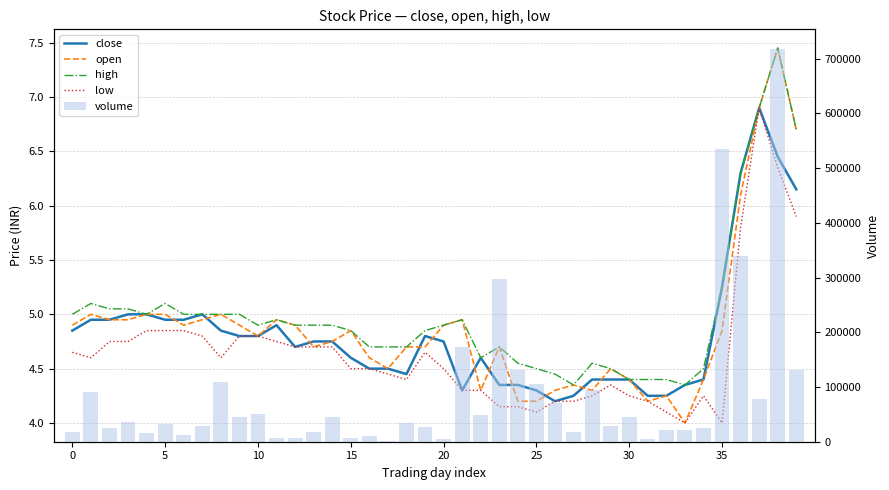

Which series changed the most between 20 and 10?

volume